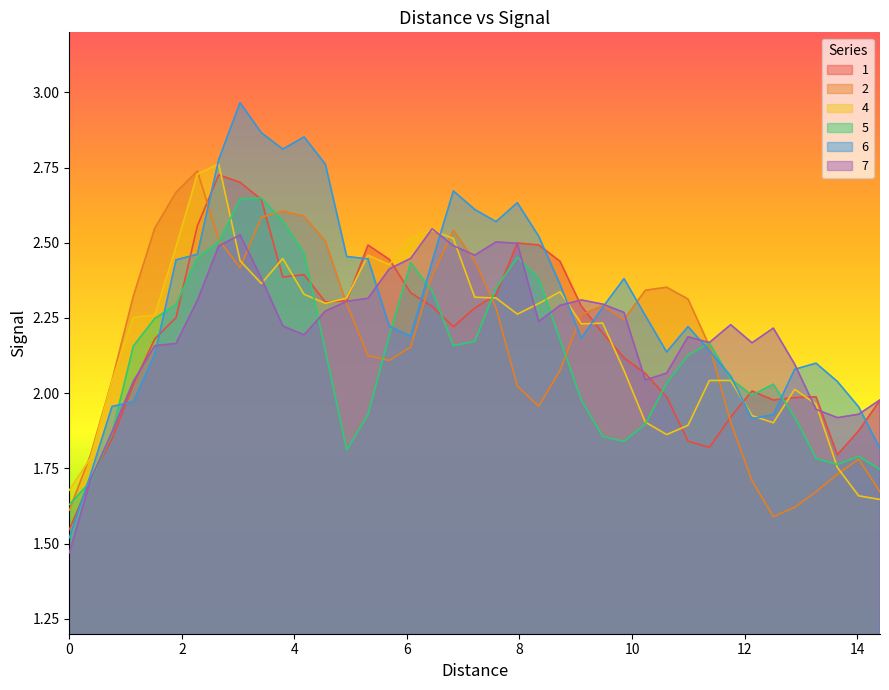

Which series has the largest range (max minus min)?

6